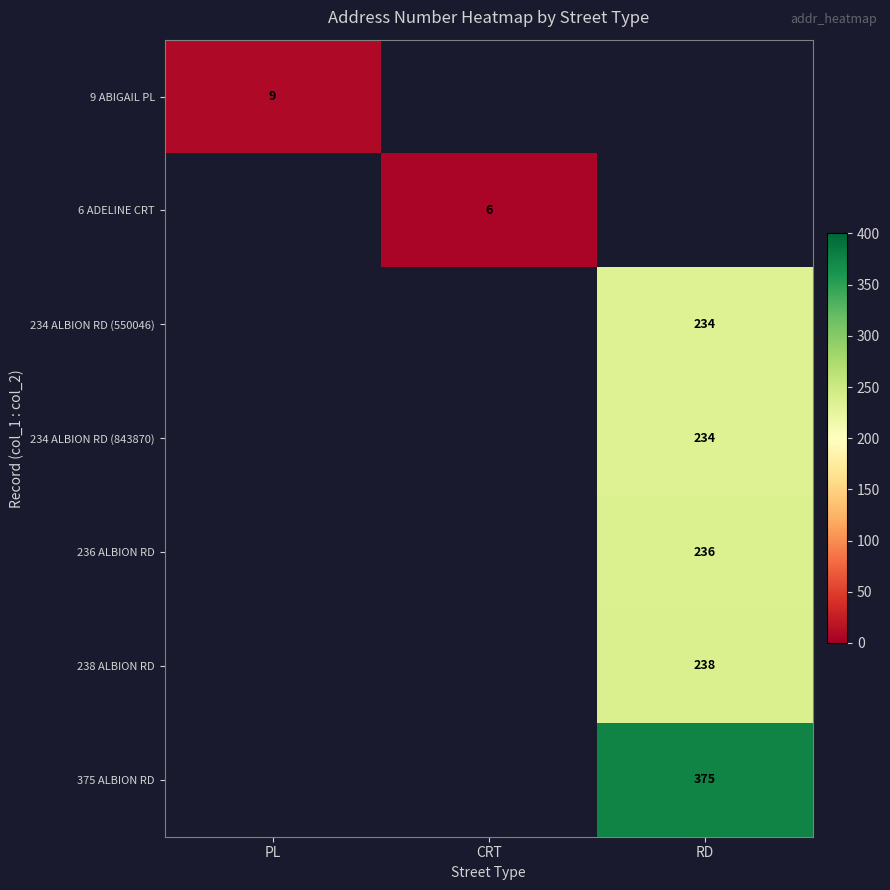

What is the greatest value displayed?

375.0